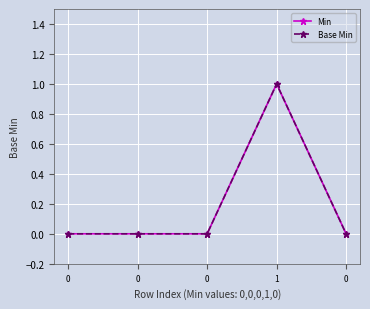

Which series has the largest range (max minus min)?

Min